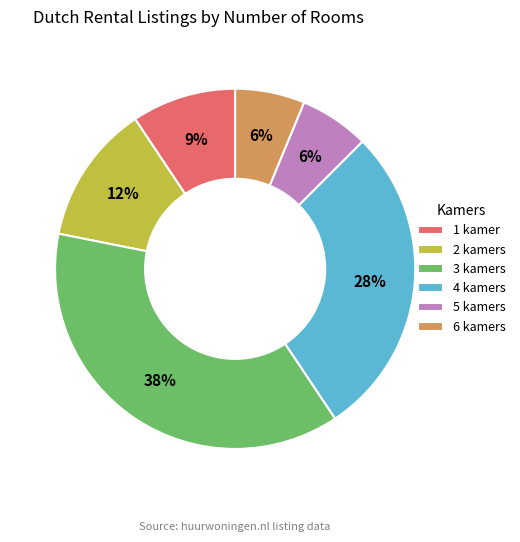

Is the sum of 6 kamers and 4 kamers greater than half?

No